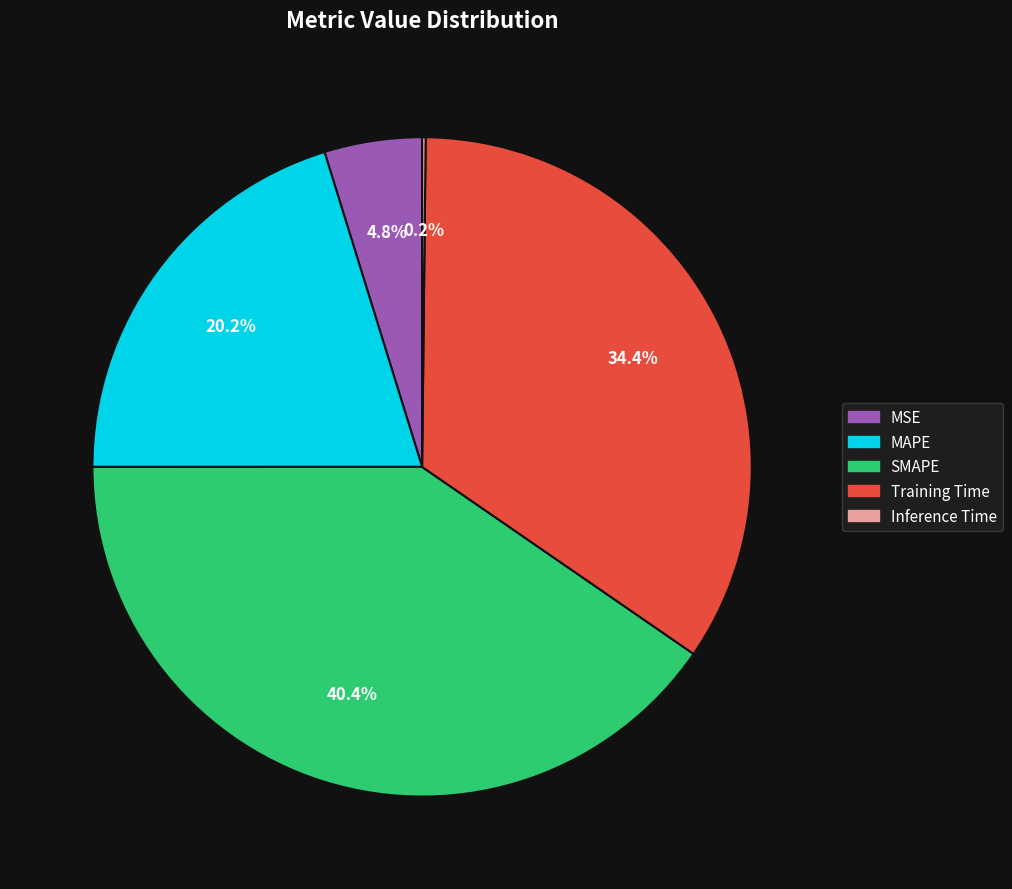

The Training Time slice represents 34% of the pie. True or false?

True